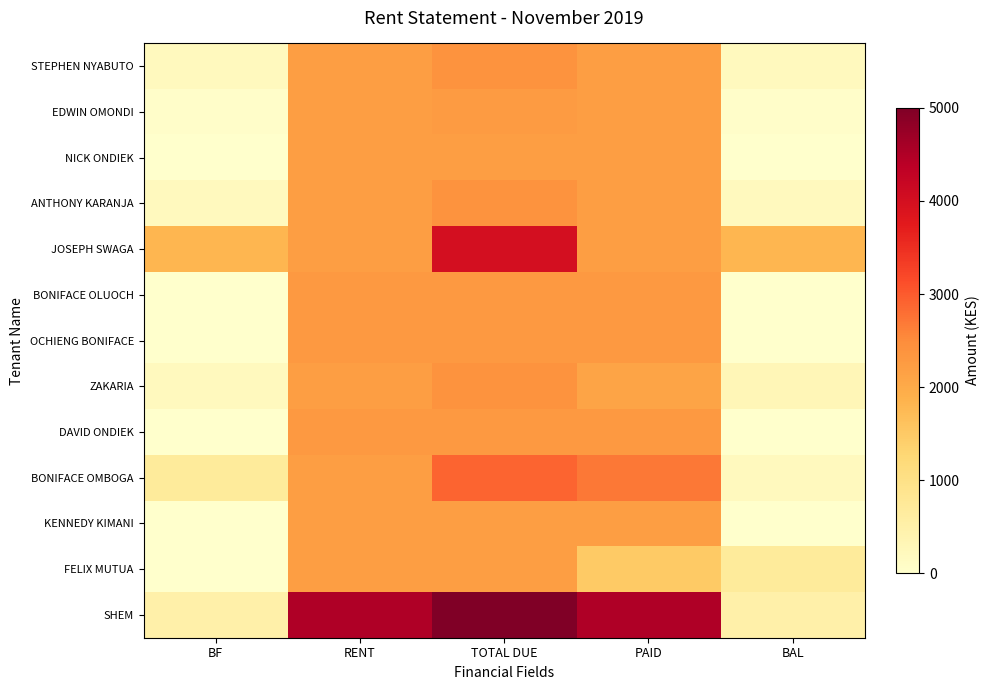

At which category is the sum across all series the highest?

TOTAL DUE